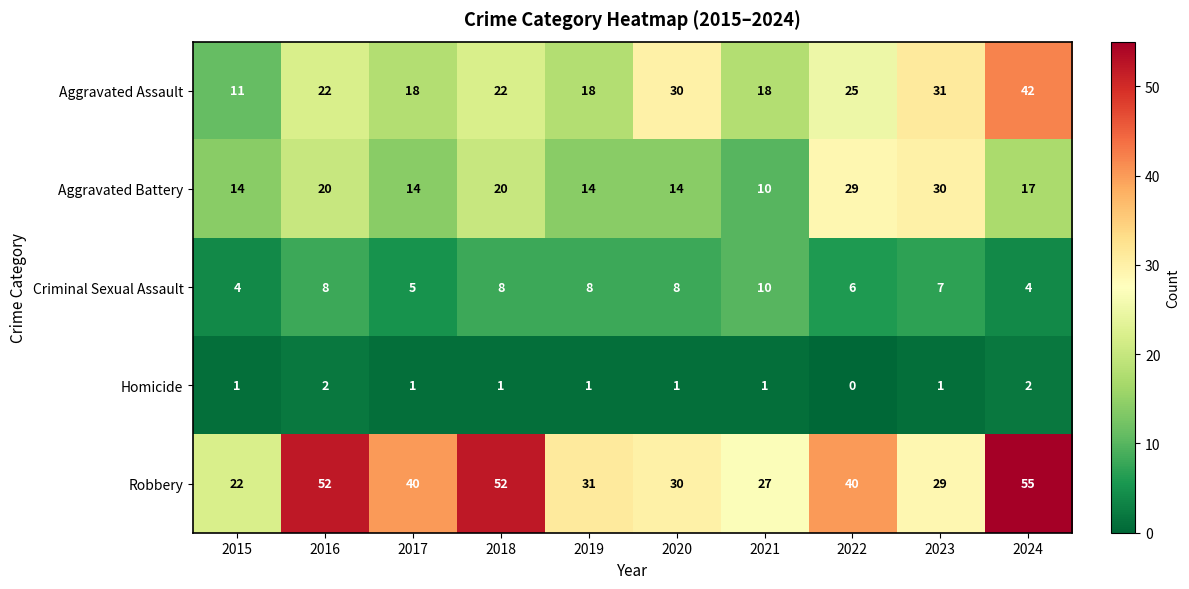

Count the number of categories in the chart.

10